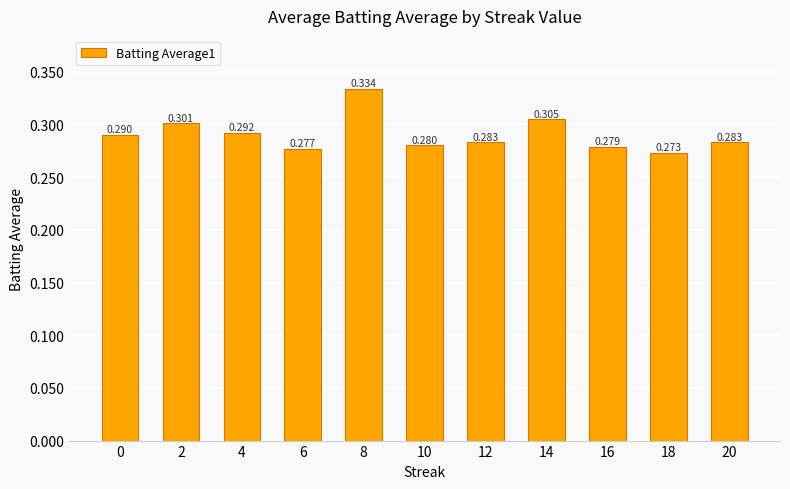

Which category has the highest value across all series?

8